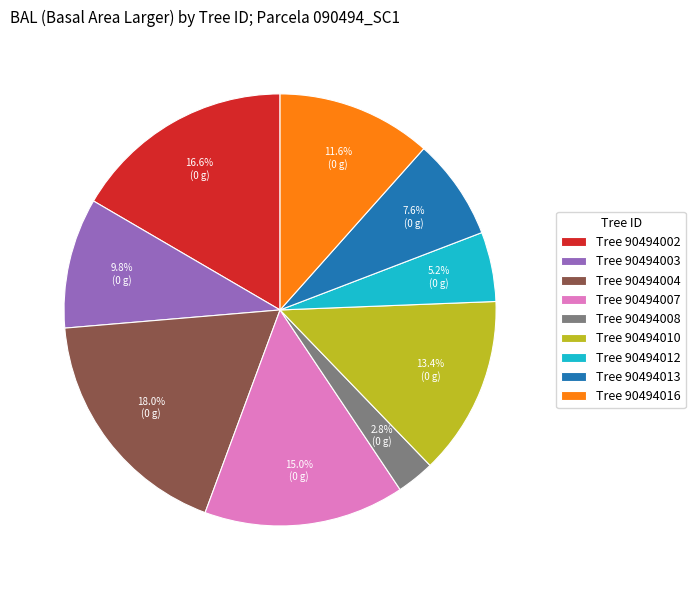

Rank the categories by value from highest to lowest.

Tree 90494004, Tree 90494002, Tree 90494007, Tree 90494010, Tree 90494016, Tree 90494003, Tree 90494013, Tree 90494012, Tree 90494008